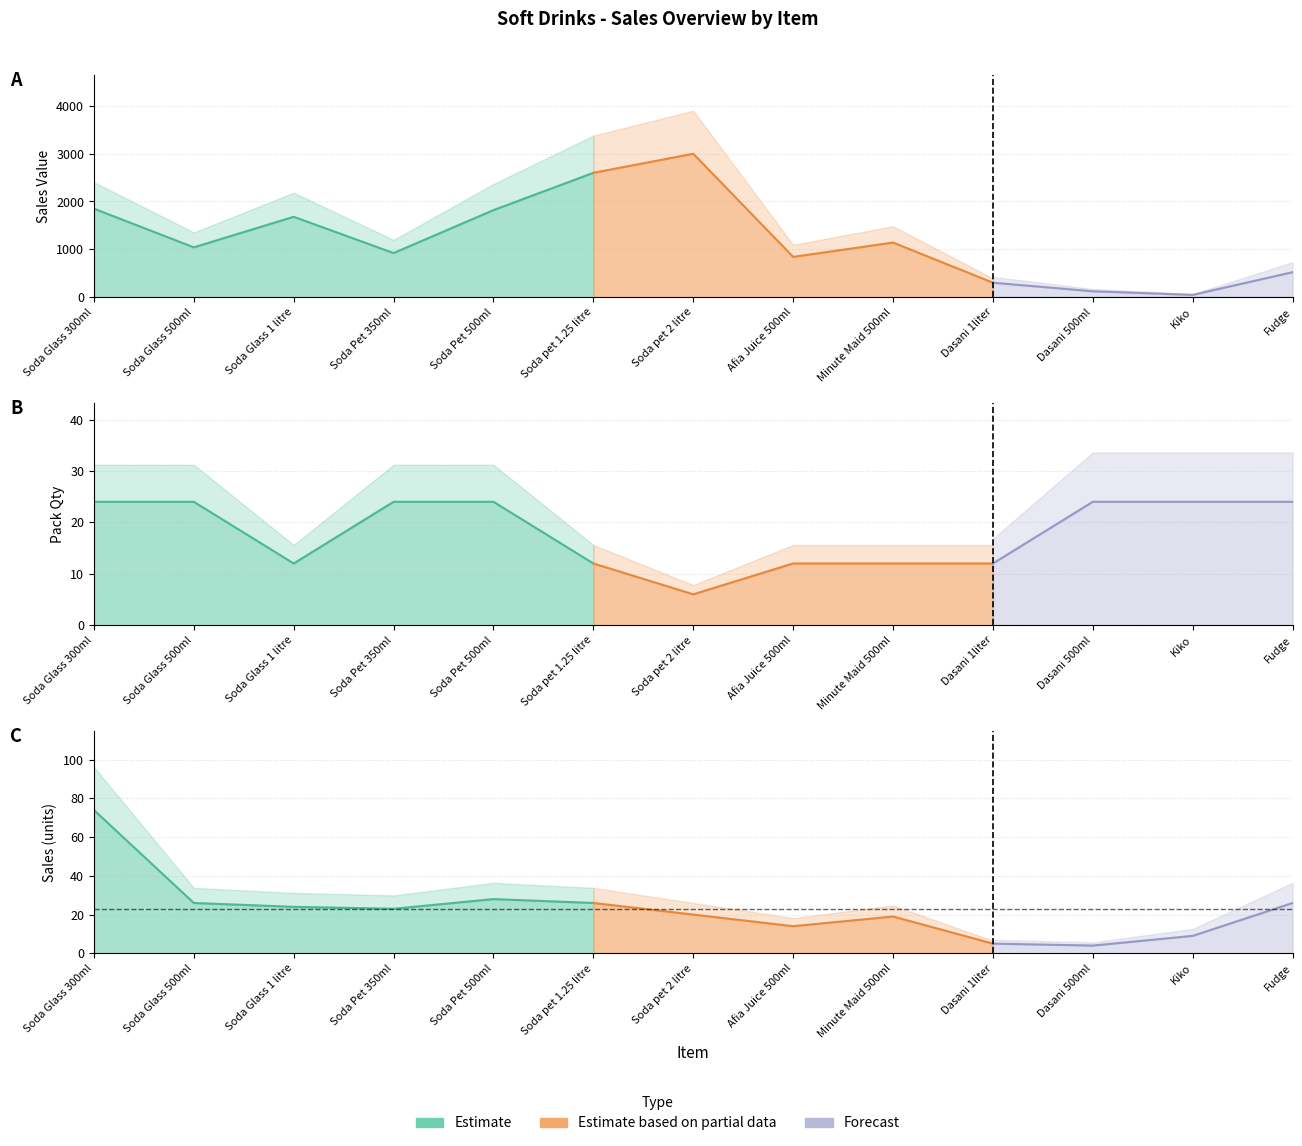

Reading right to left, extract all data points from this chart.

Sales Value: 520	45	120	300	1140	840	3000	2600	1820	920	1680	1040	1850
Pack Qty: 24	24	24	12	12	12	6	12	24	24	12	24	24
Sales: 26	9	4	5	19	14	20	26	28	23	24	26	74